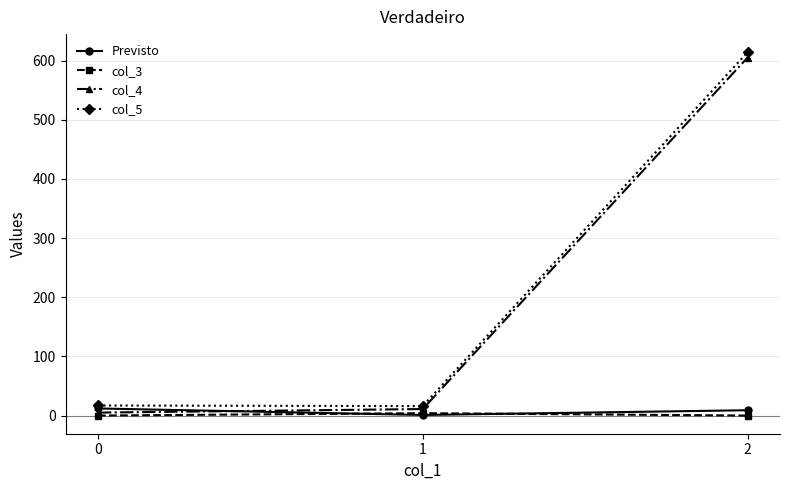

The col_4 series shows 5 at 0. True or false?

True